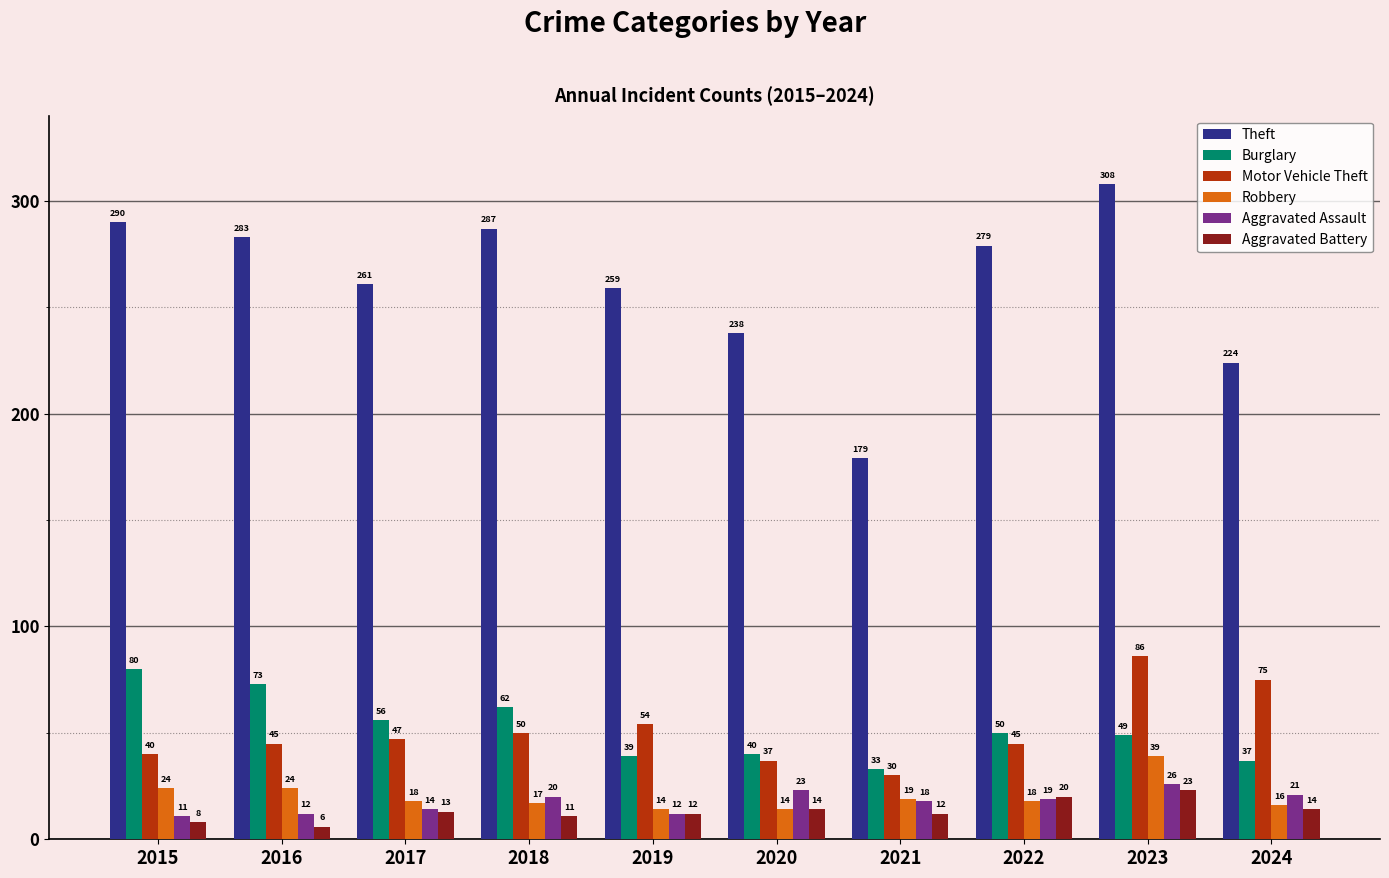

Which series has the largest total across all categories?

Theft